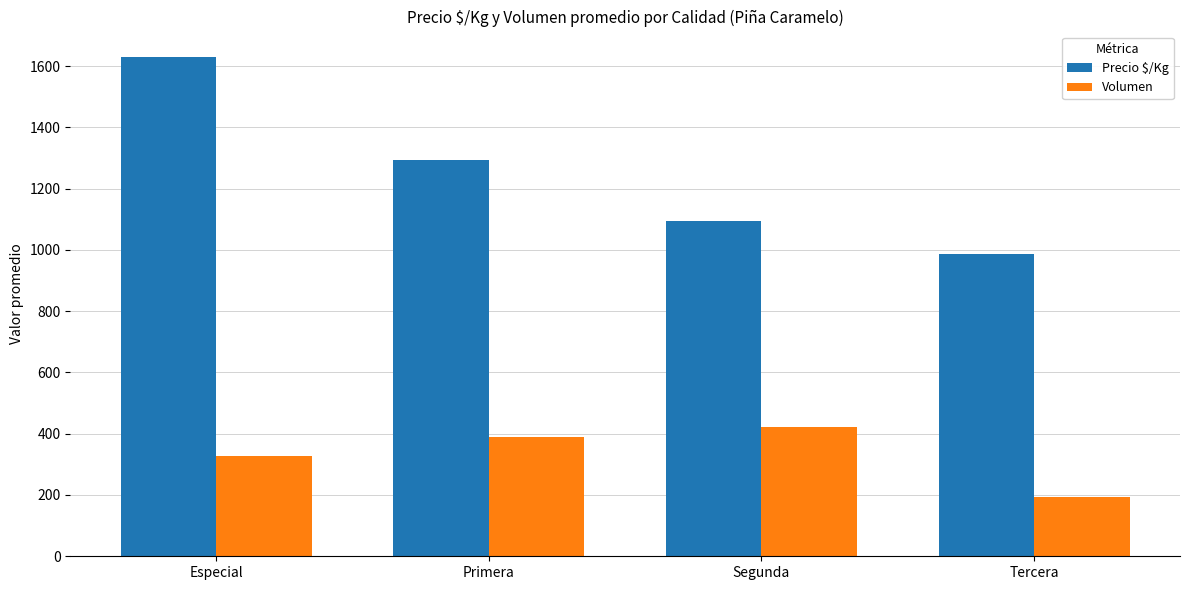

How many series are shown in this chart?

2